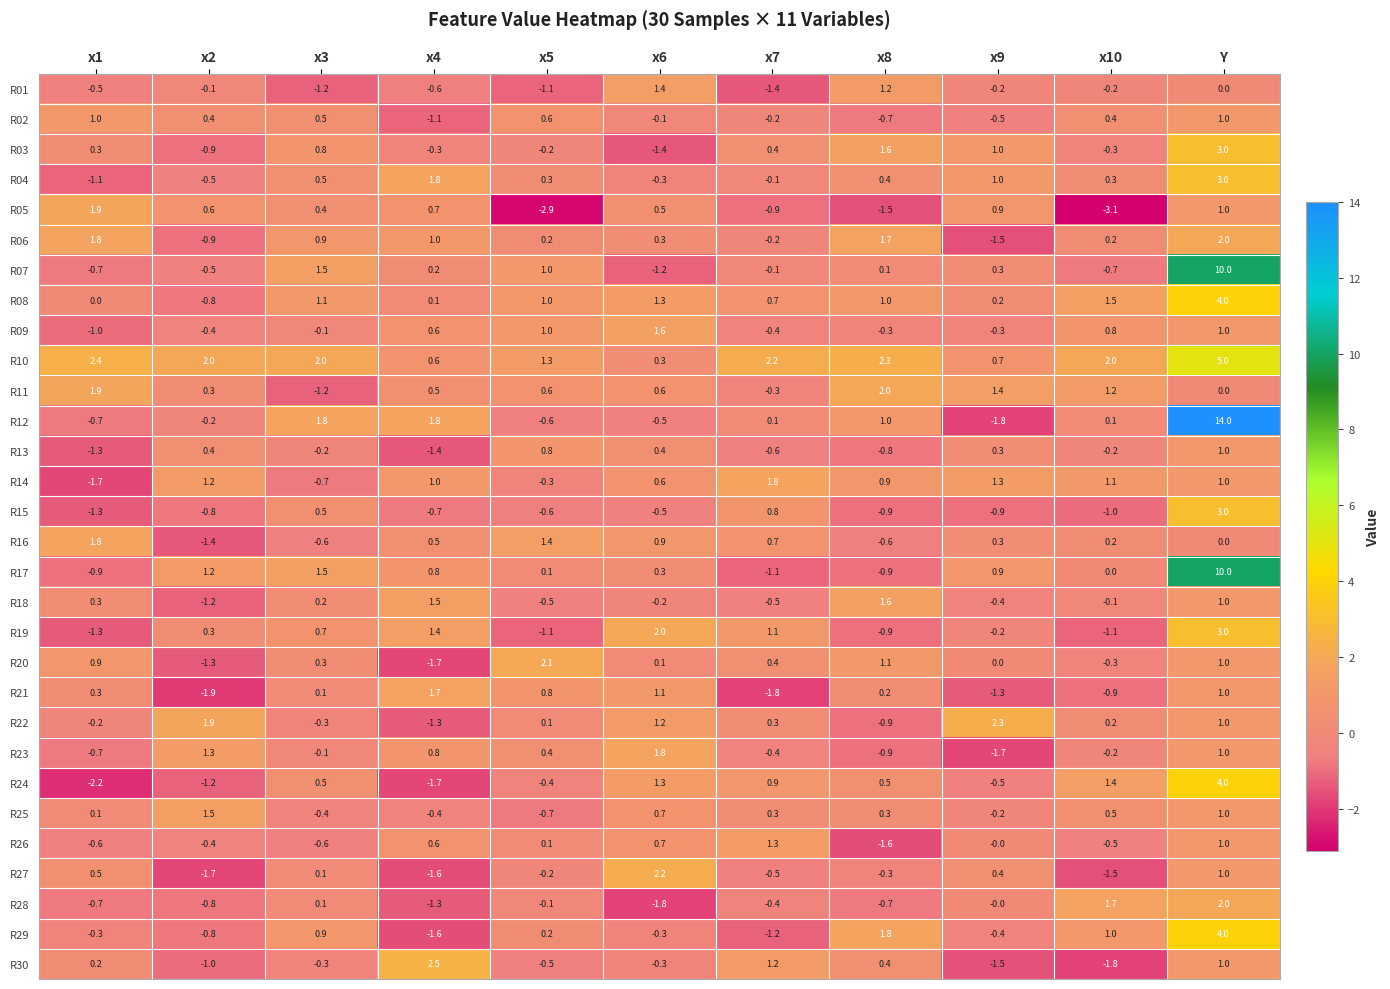

How many distinct data groups are displayed?

30